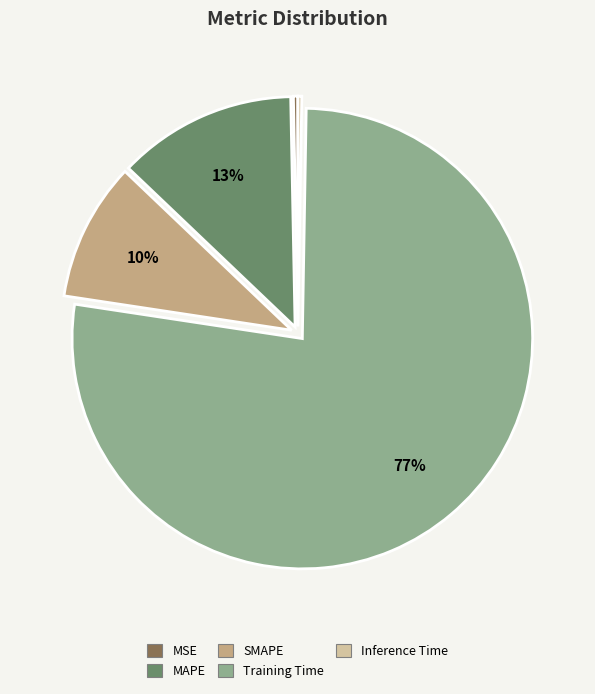

To the nearest percent, what is the difference between the largest and smallest slice percentages?

77%